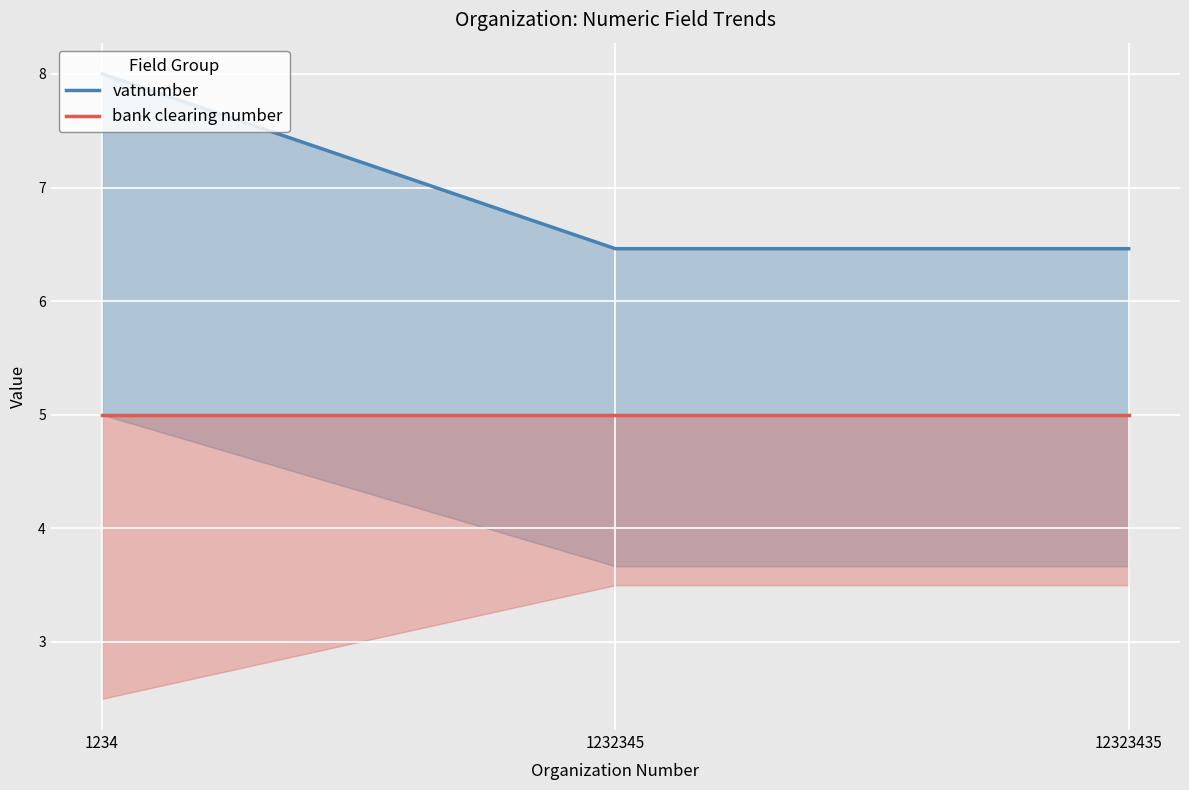

Which series changed the most between 1232345 and 12323435?

vatnumber